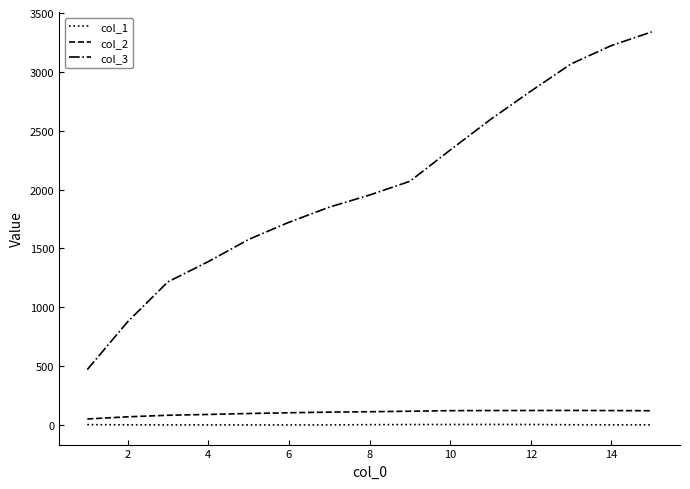

What is the maximum value shown in the chart?

3340.4